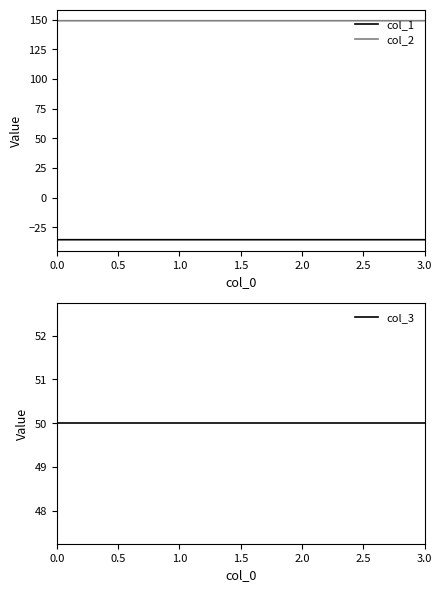

What is the minimum value for col_3?

50.0